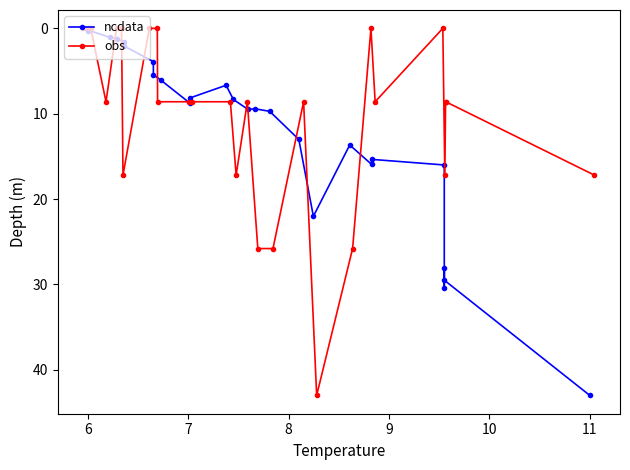

What is the highest value of the ncdata series?

43.0